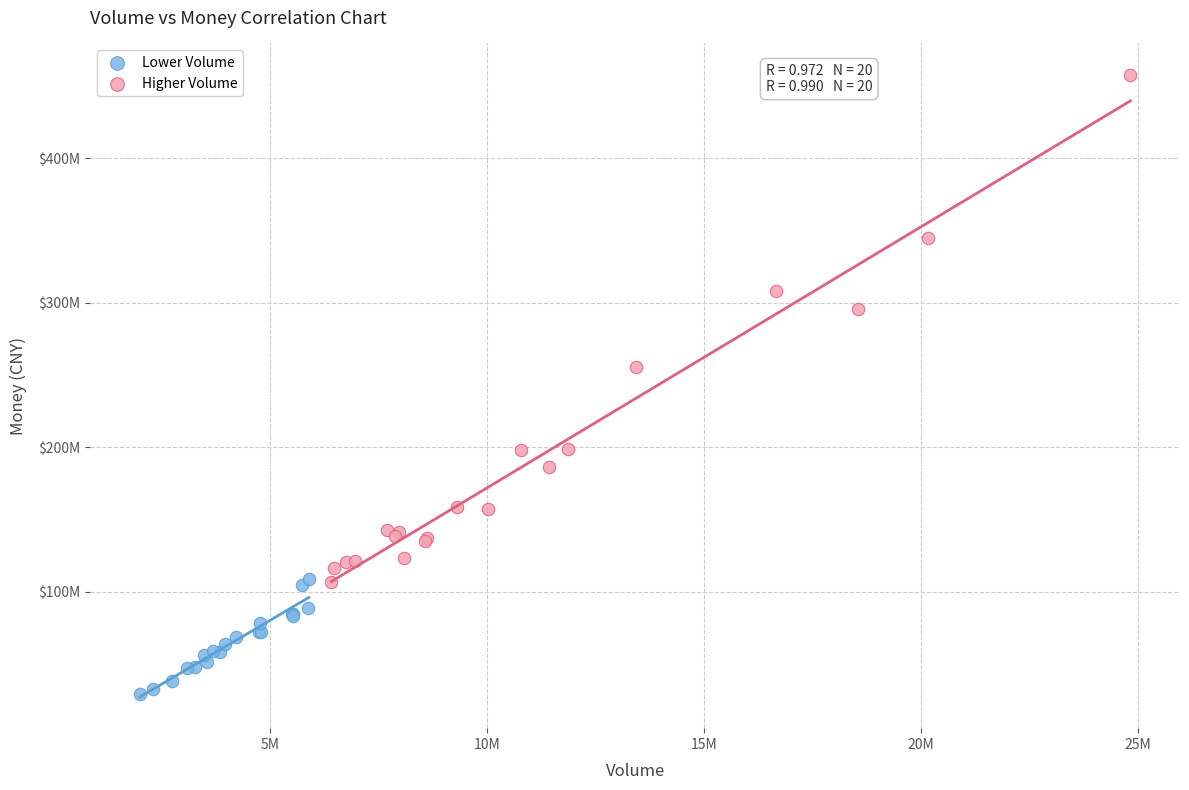

What are all the series names shown in the legend?

Lower Volume, Higher Volume